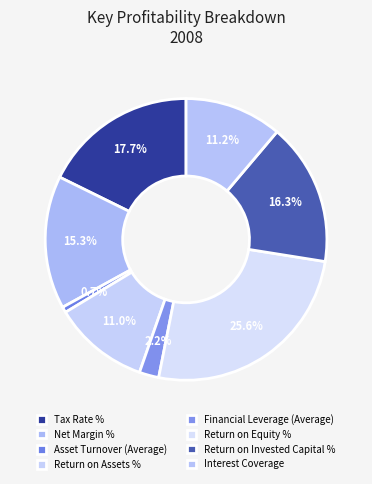

Which slice is the smallest?

Asset Turnover (Average)